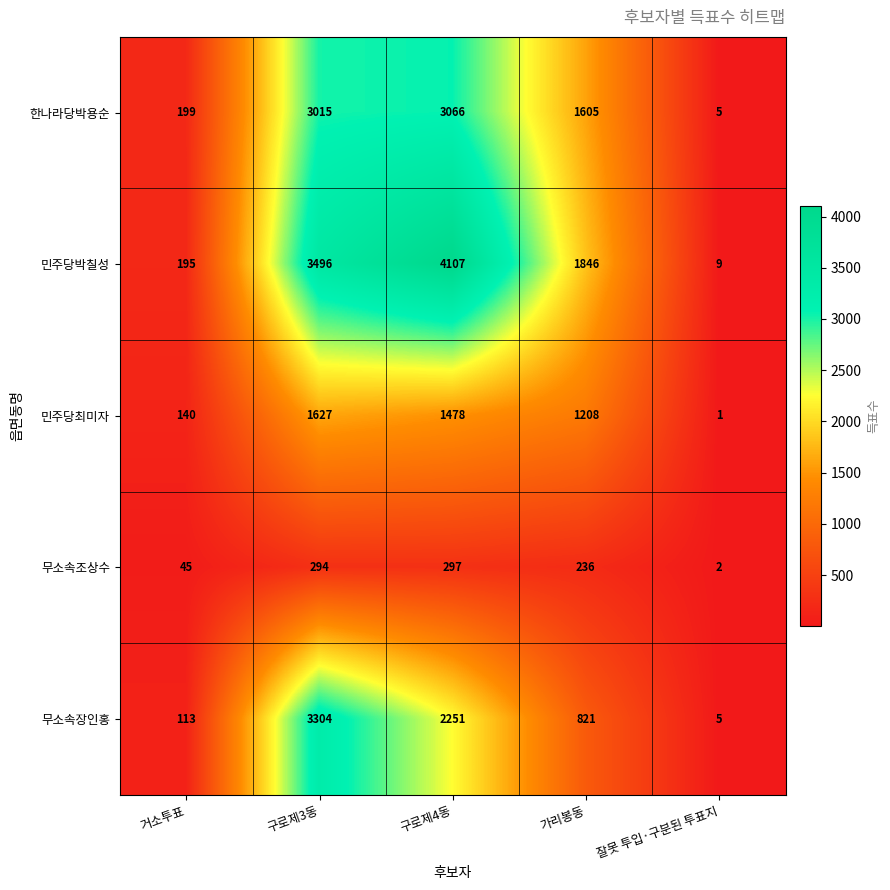

At how many categories does at least one series exceed 3770?

1